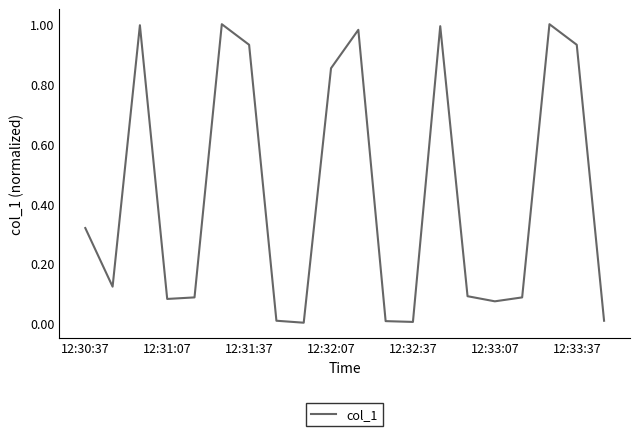

Does the chart display data point markers on the line(s)?

No